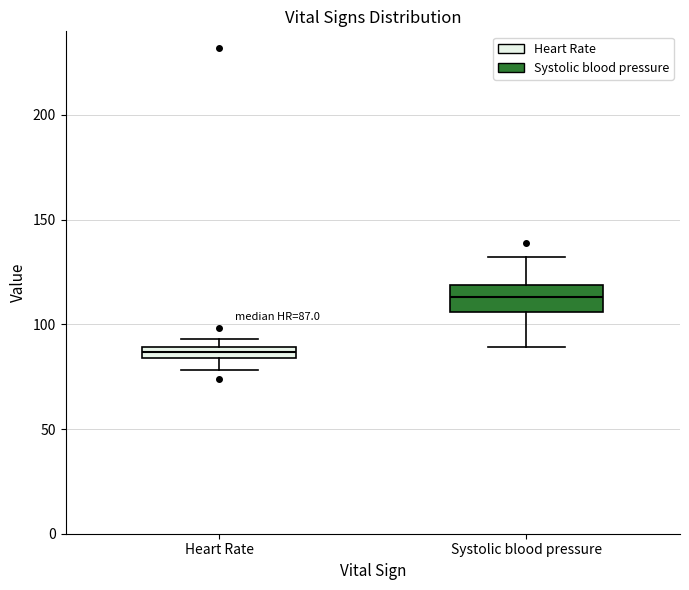

Comparing the boxes themselves (not the whiskers), which one is the tallest?

Systolic blood pressure